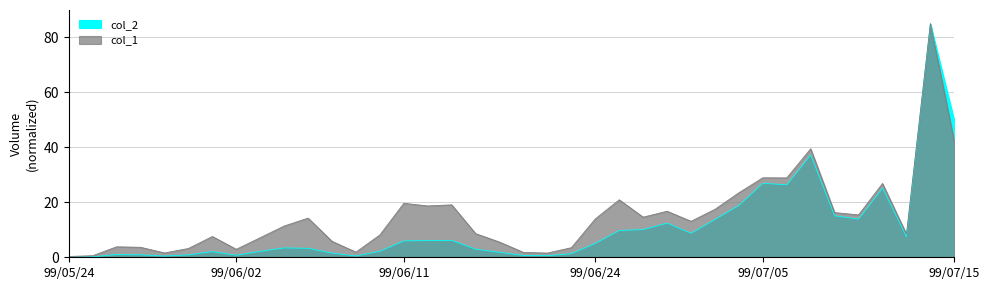

How many lines are shown in the chart?

2